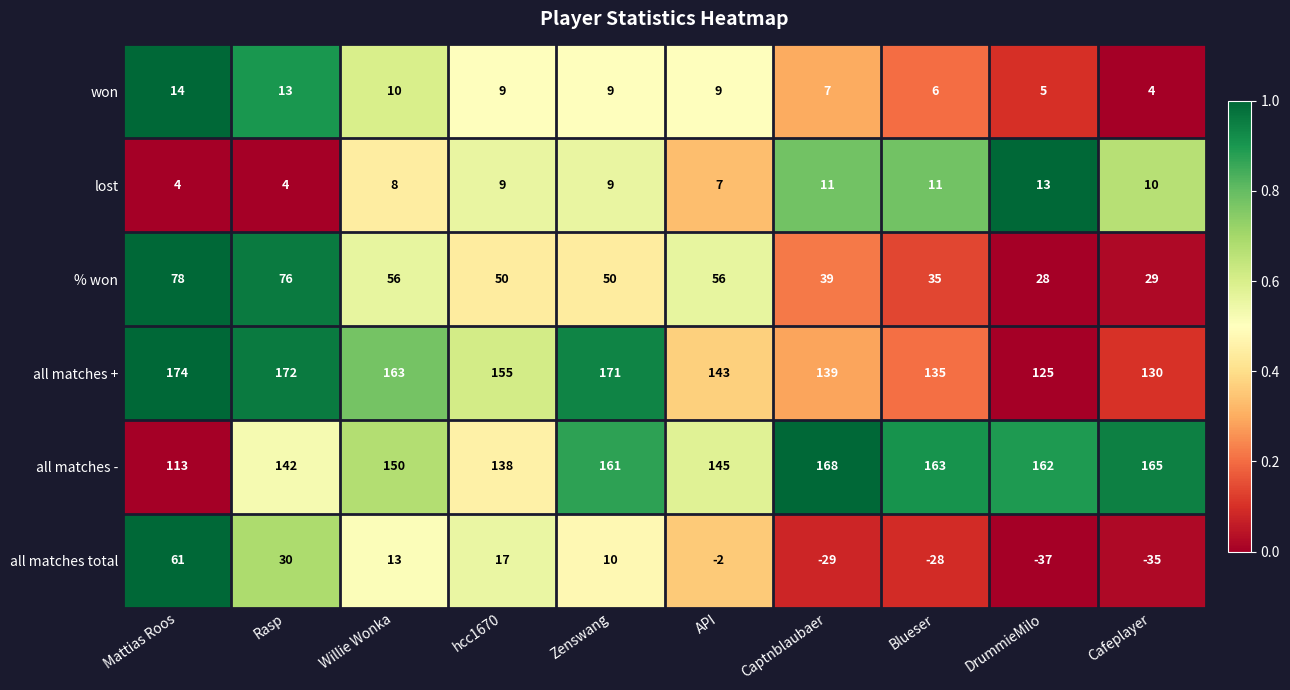

True or false: all matches + has a value of 181 at DrummieMilo.

False